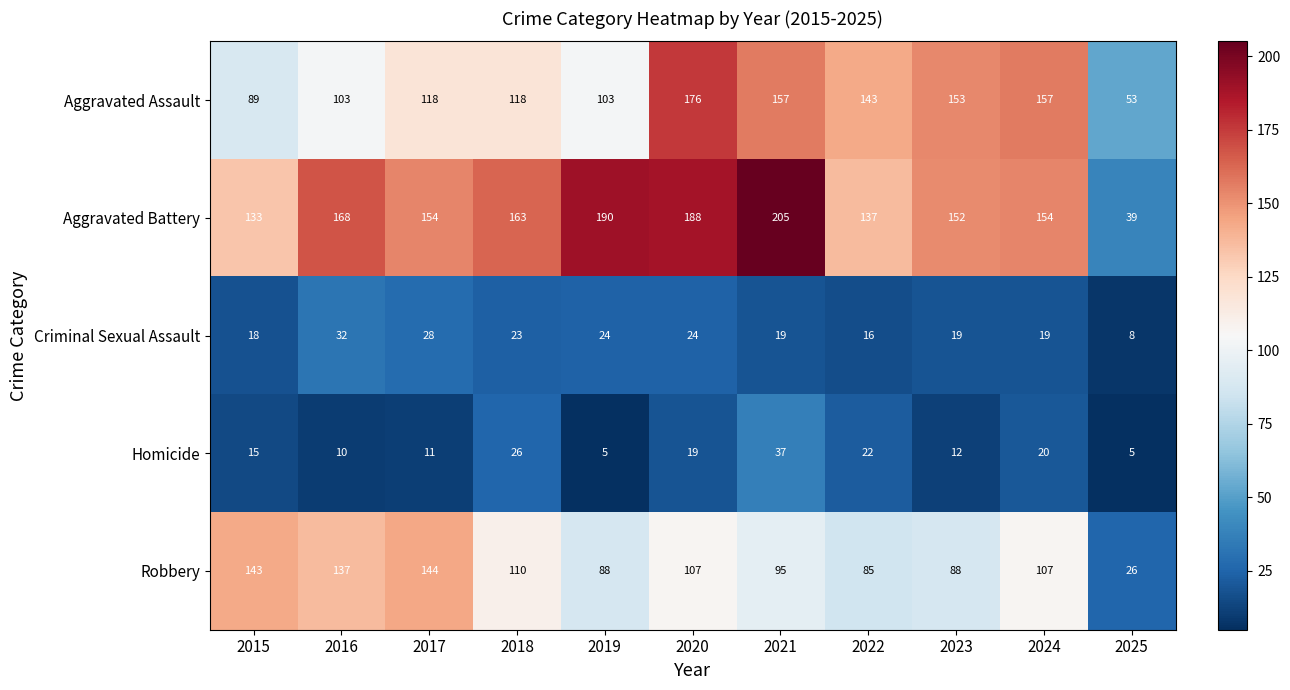

Is it true that Robbery equals 145 at 2022?

False